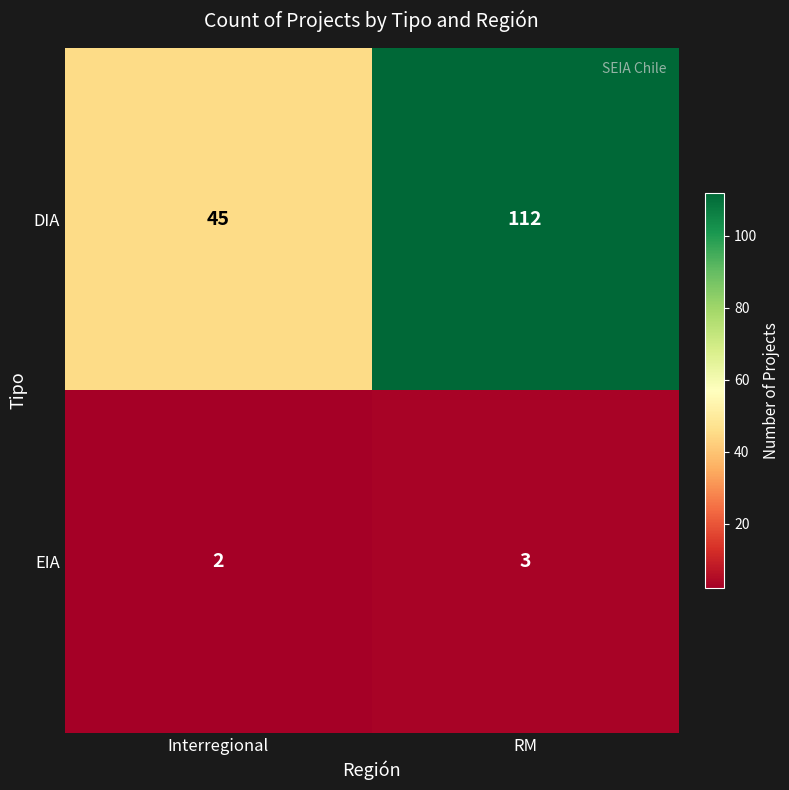

Reading left to right, transcribe all the data shown in this chart.

DIA: 45	112
EIA: 2	3